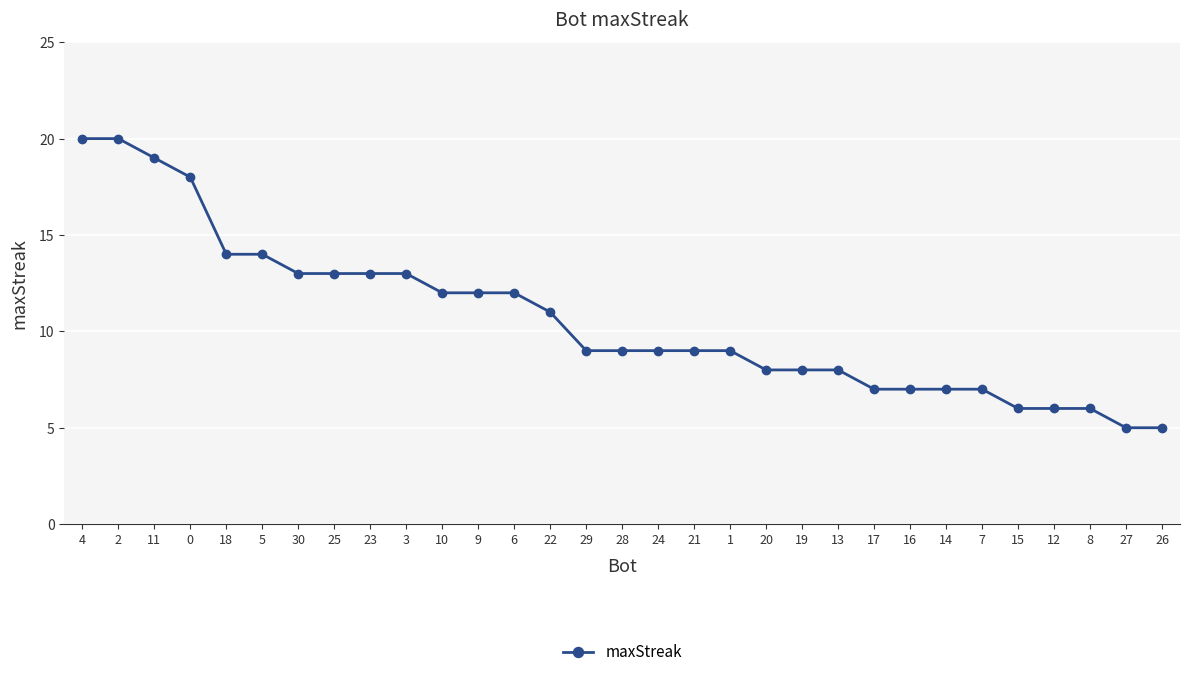

Reading right to left, what are all the values shown in this chart?

26=5	27=5	8=6	12=6	15=6	7=7	14=7	16=7	17=7	13=8	19=8	20=8	1=9	21=9	24=9	28=9	29=9	22=11	6=12	9=12	10=12	3=13	23=13	25=13	30=13	5=14	18=14	0=18	11=19	2=20	4=20